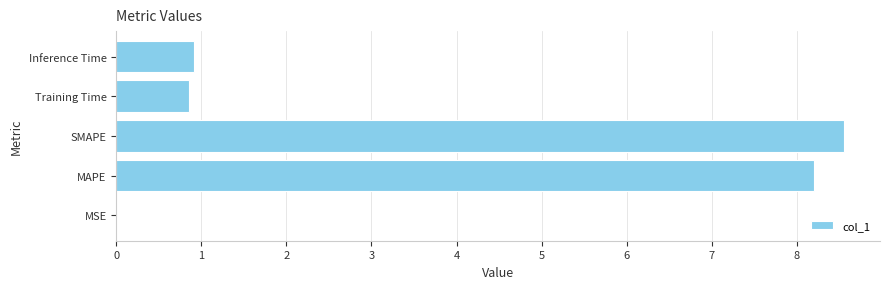

Which has a higher value, MSE or Training Time?

Training Time